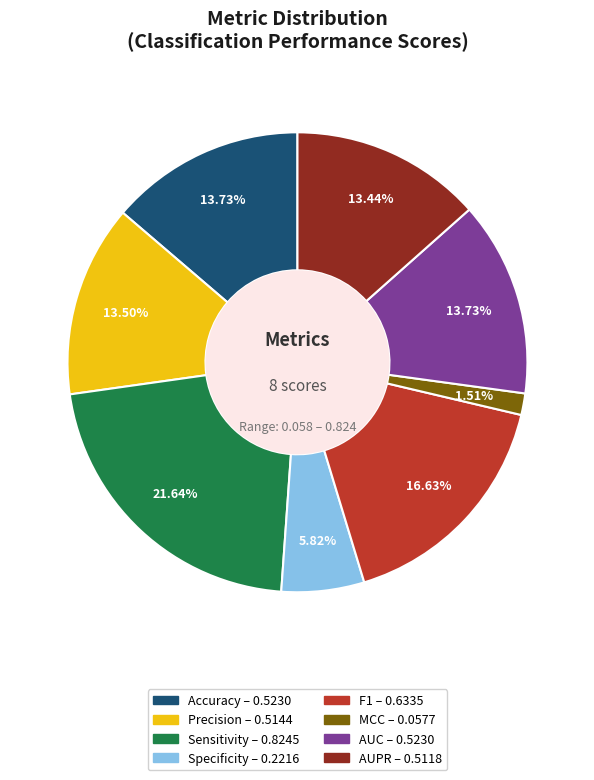

Which has a higher value, AUC or Sensitivity?

Sensitivity